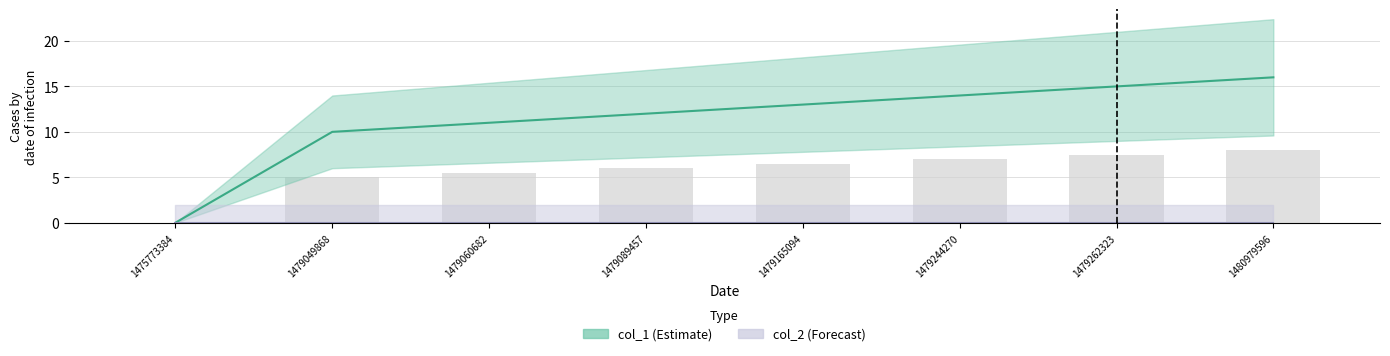

What is the sum of all values?

91